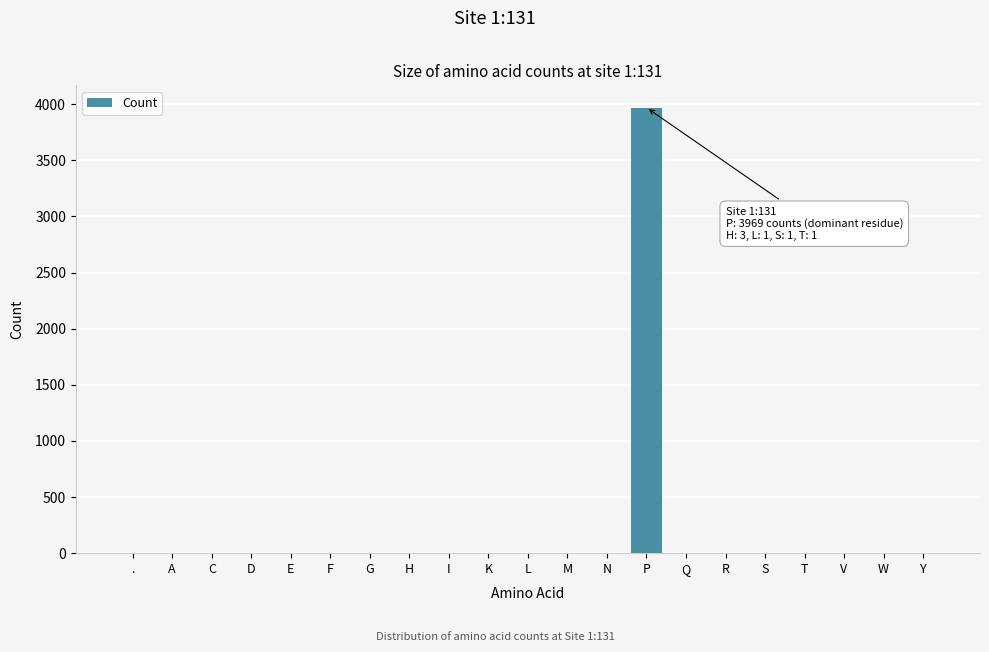

The value at P is 5331. True or false?

False